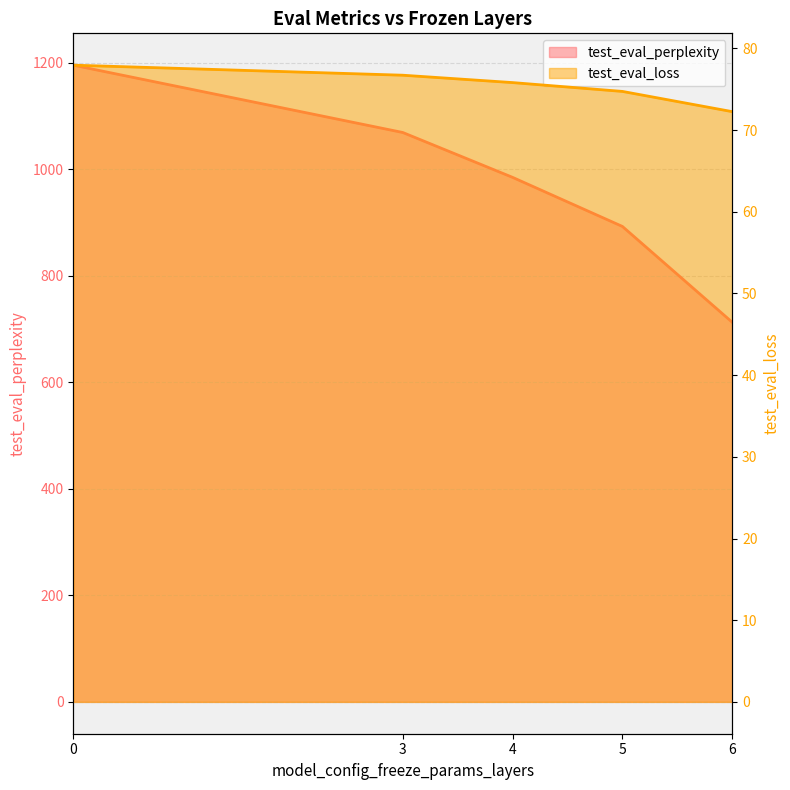

Is the value of test_eval_loss at 4 greater than the value of test_eval_perplexity at 3?

No